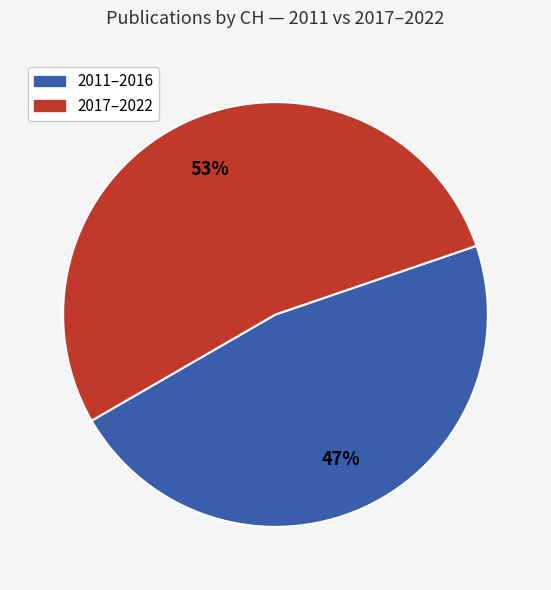

How many slices are in this pie chart?

2